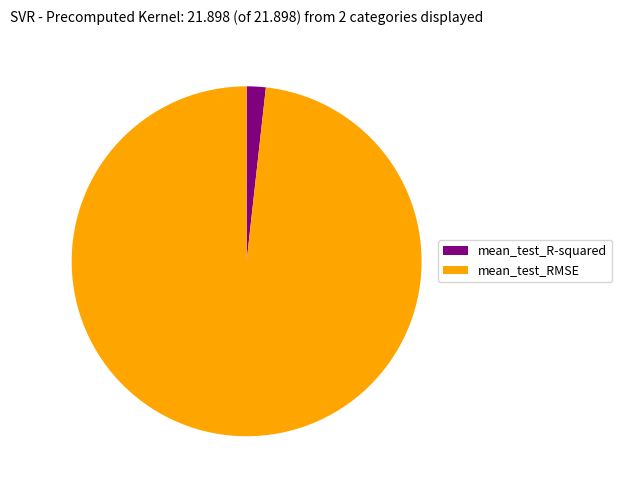

Rank the categories by value from highest to lowest.

mean_test_RMSE, mean_test_R-squared